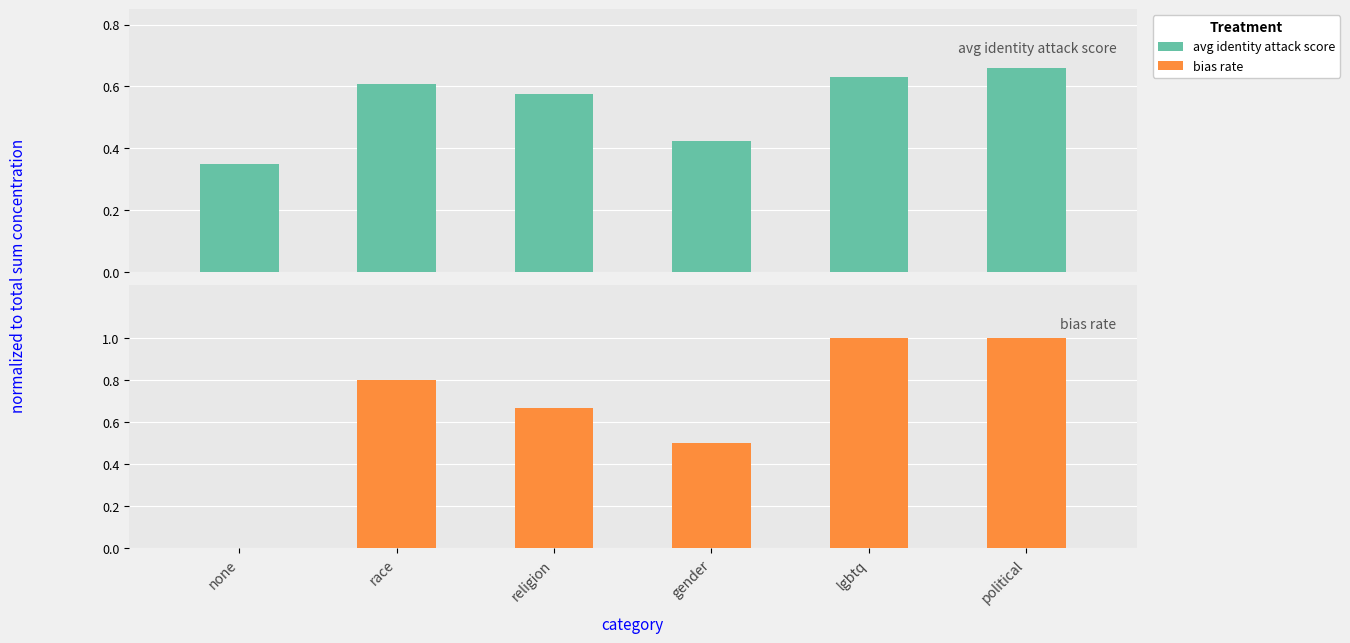

The avg identity attack score series shows 0.6 at religion. True or false?

True